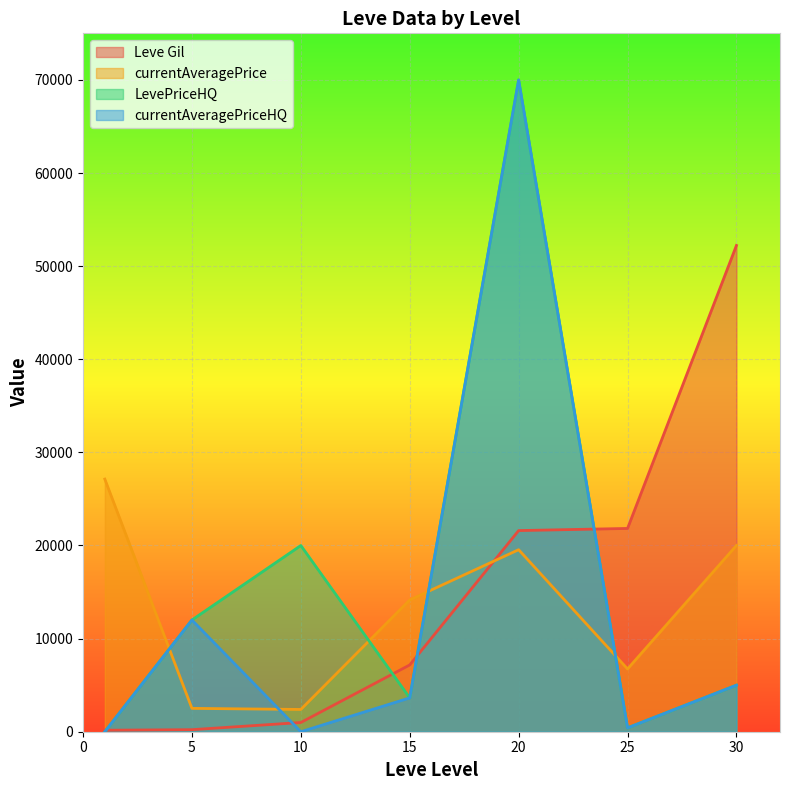

At which category does the chart reach its minimum across all series?

1